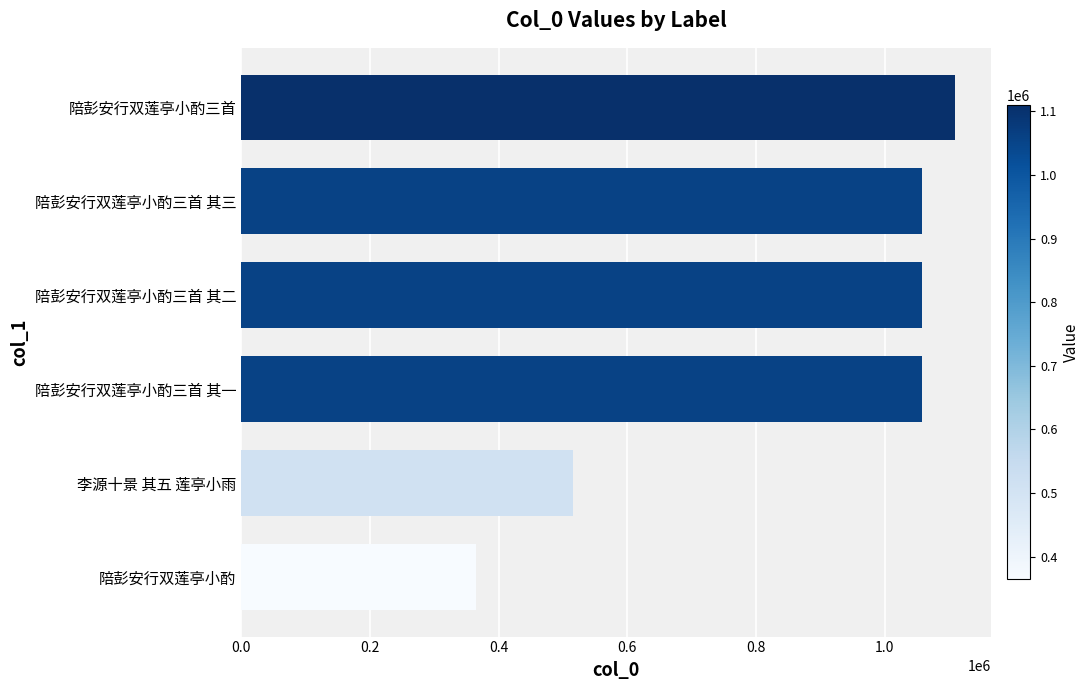

What is the difference between the values at 陪彭安行双莲亭小酌三首 其三 and 陪彭安行双莲亭小酌?

692861